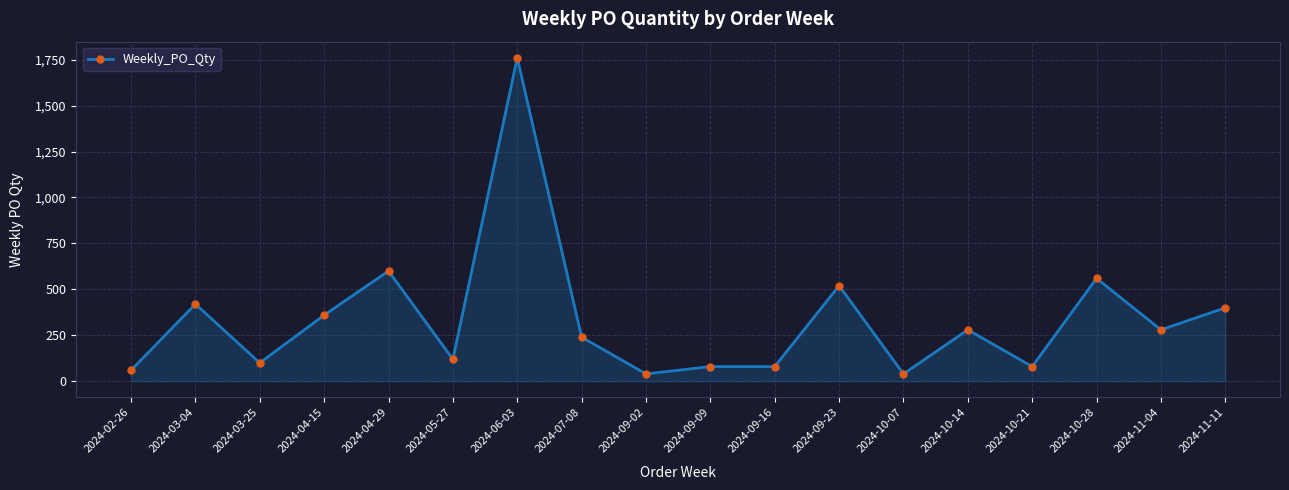

Read the value at 2024-06-03, to the nearest 100.

1800